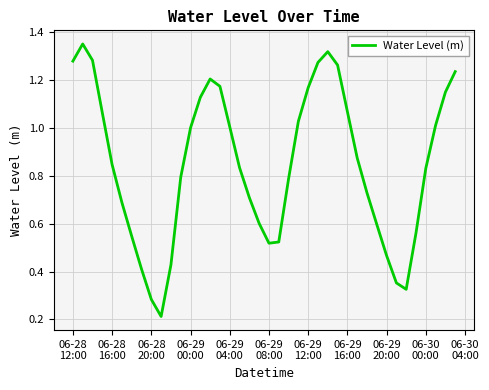

What is the average value?

0.8